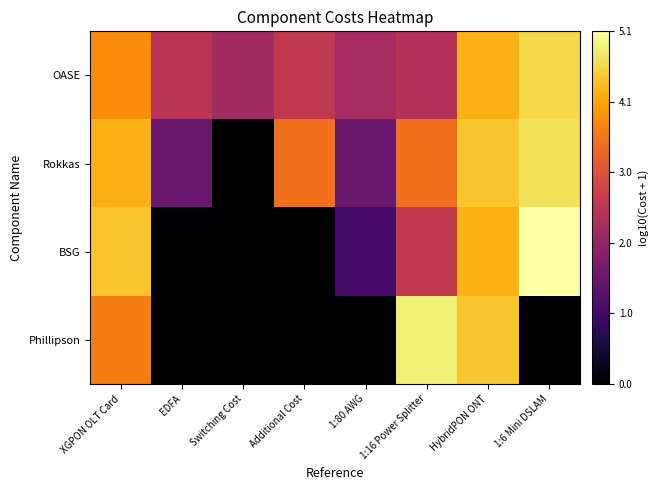

What is the total value across all series at 1:80 AWG?

4.9